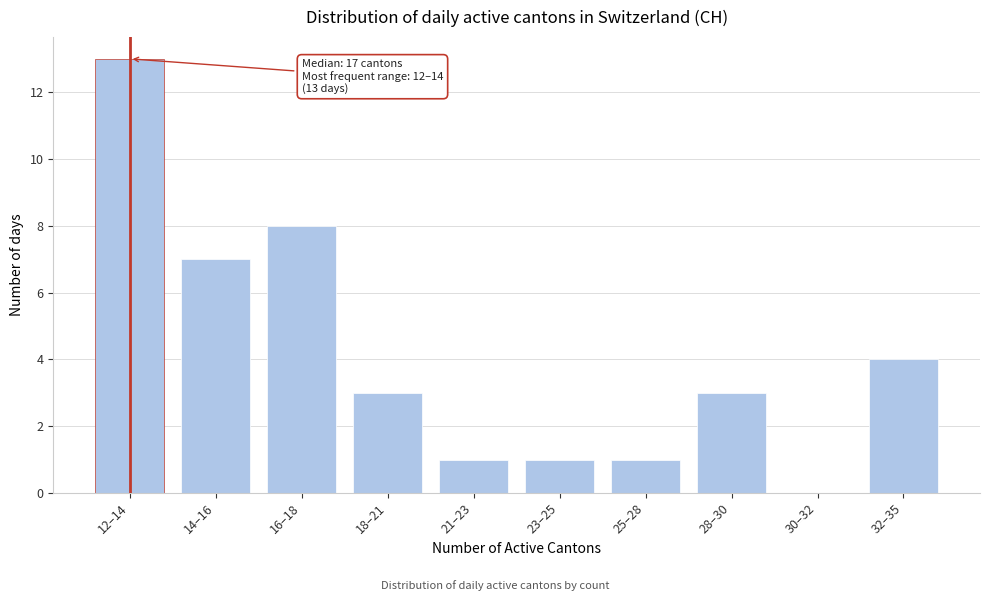

Reading left to right, what are all the values shown in this chart?

12–14=13	14–16=7	16–18=8	18–21=3	21–23=1	23–25=1	25–28=1	28–30=3	30–32=0	32–35=4